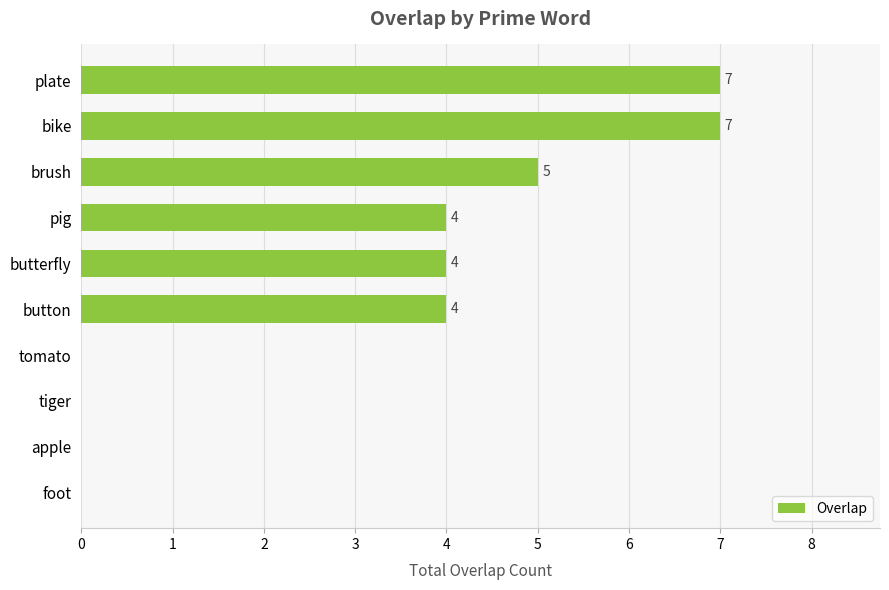

What is the change in value from button to brush?

+1